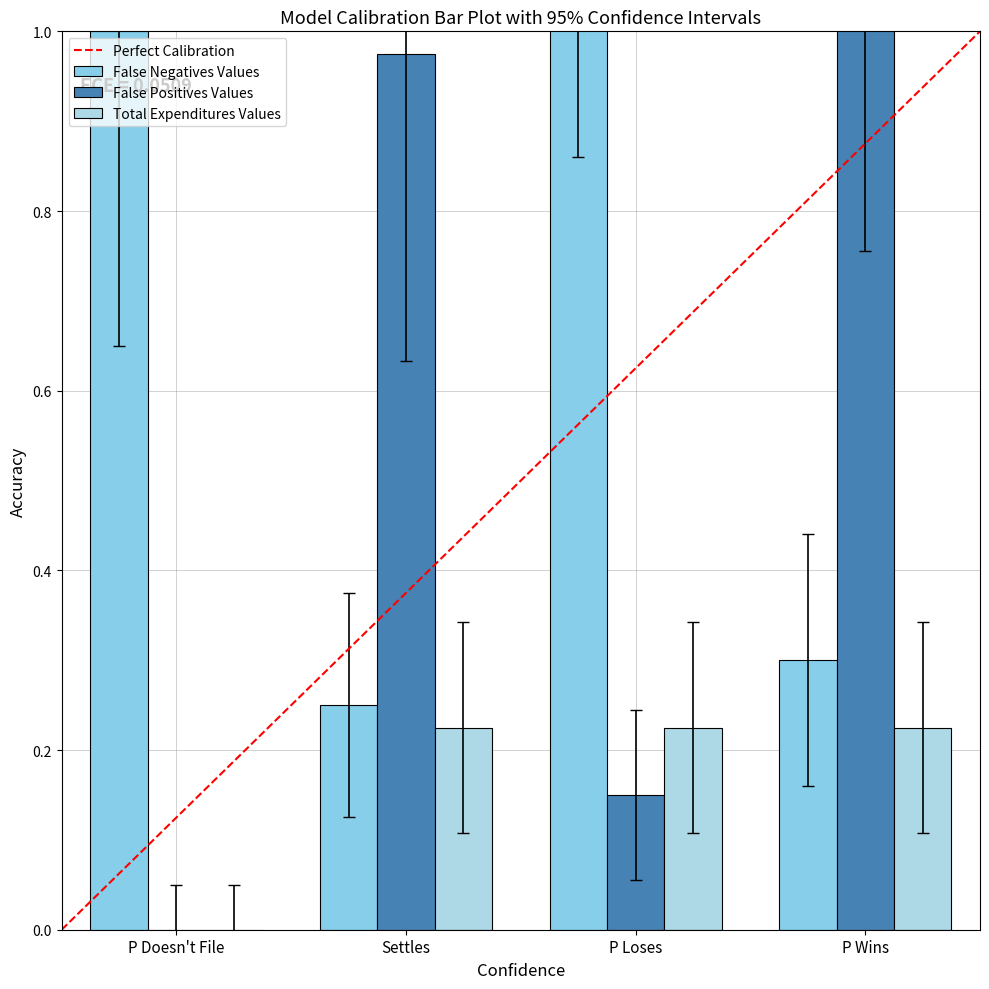

Rank the categories by False Positives Values value from highest to lowest.

P Wins, Settles, P Loses, P Doesn't File